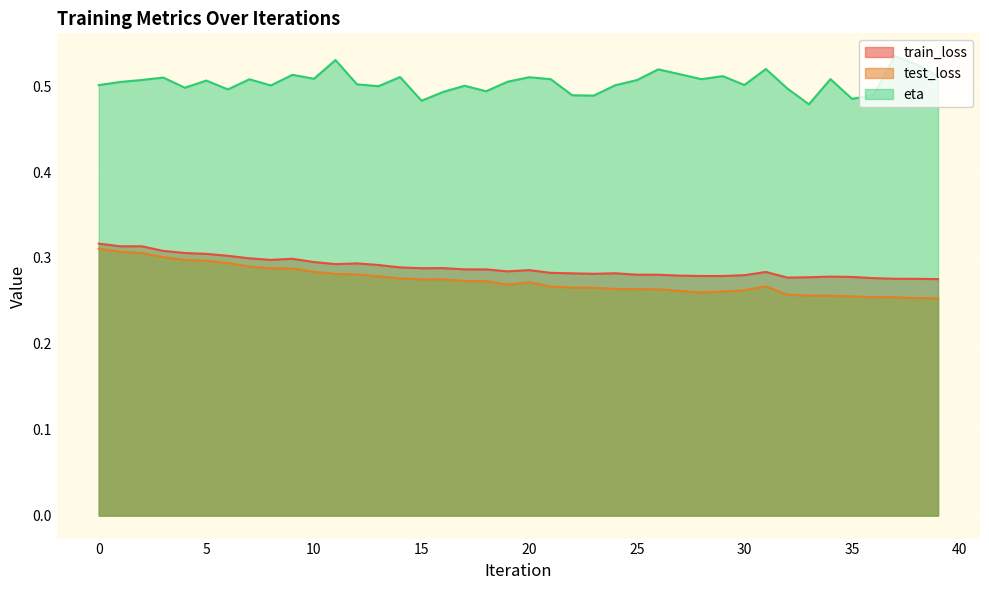

Reading left to right, list all the values displayed in this chart.

train_loss: 0=0.3	1=0.3	2=0.3	3=0.3	4=0.3	5=0.3	6=0.3	7=0.3	8=0.3	9=0.3	10=0.3	11=0.3	12=0.3	13=0.3	14=0.3	15=0.3	16=0.3	17=0.3	18=0.3	19=0.3	20=0.3	21=0.3	22=0.3	23=0.3	24=0.3	25=0.3	26=0.3	27=0.3	28=0.3	29=0.3	30=0.3	31=0.3	32=0.3	33=0.3	34=0.3	35=0.3	36=0.3	37=0.3	38=0.3	39=0.3
test_loss: 0=0.3	1=0.3	2=0.3	3=0.3	4=0.3	5=0.3	6=0.3	7=0.3	8=0.3	9=0.3	10=0.3	11=0.3	12=0.3	13=0.3	14=0.3	15=0.3	16=0.3	17=0.3	18=0.3	19=0.3	20=0.3	21=0.3	22=0.3	23=0.3	24=0.3	25=0.3	26=0.3	27=0.3	28=0.3	29=0.3	30=0.3	31=0.3	32=0.3	33=0.3	34=0.3	35=0.3	36=0.3	37=0.3	38=0.3	39=0.3
eta: 0=0.5	1=0.5	2=0.5	3=0.5	4=0.5	5=0.5	6=0.5	7=0.5	8=0.5	9=0.5	10=0.5	11=0.5	12=0.5	13=0.5	14=0.5	15=0.5	16=0.5	17=0.5	18=0.5	19=0.5	20=0.5	21=0.5	22=0.5	23=0.5	24=0.5	25=0.5	26=0.5	27=0.5	28=0.5	29=0.5	30=0.5	31=0.5	32=0.5	33=0.5	34=0.5	35=0.5	36=0.5	37=0.5	38=0.5	39=0.5